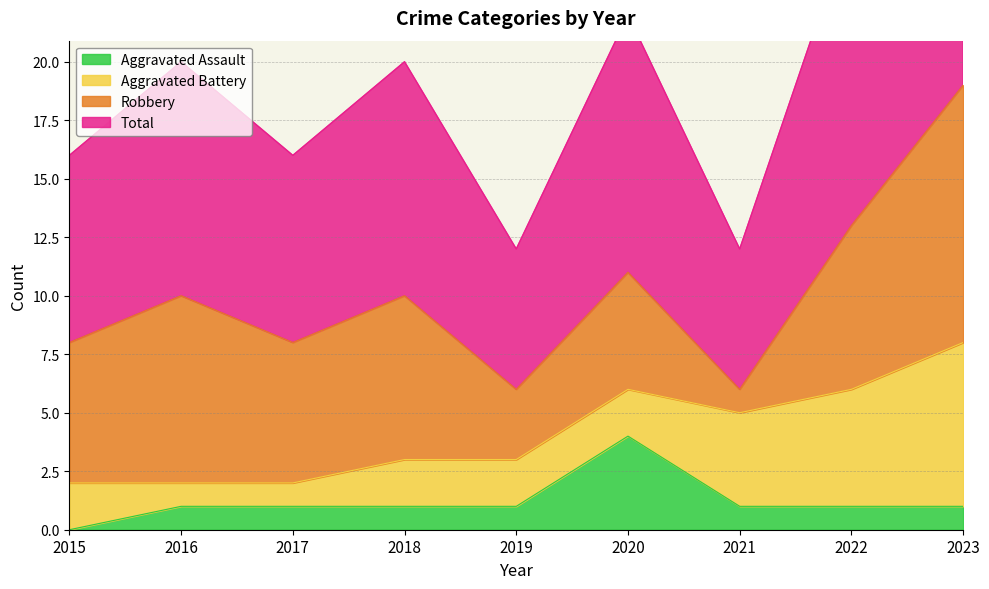

True or false: Aggravated Assault and Total cross at least once.

False